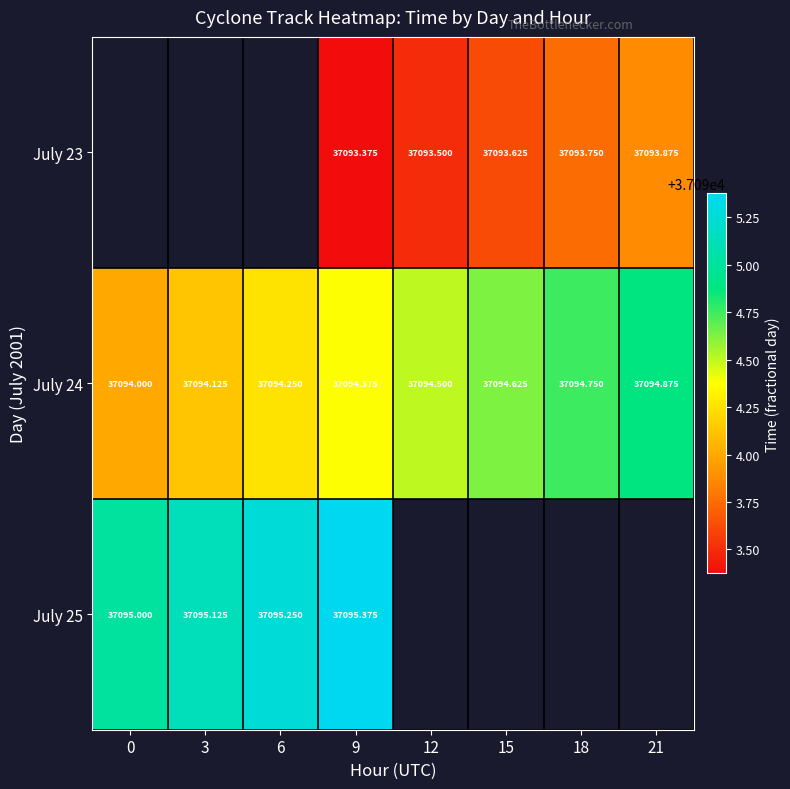

What is the approximate value of July 24 at 18?

37094.8